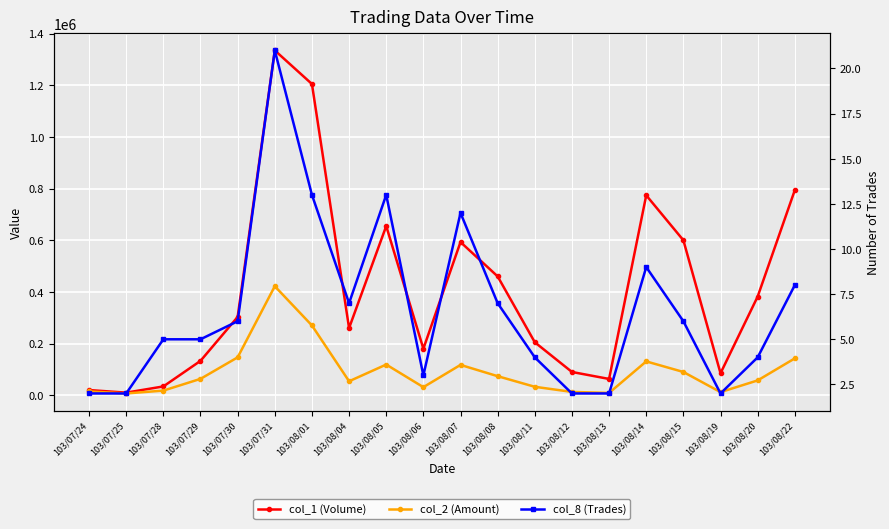

List the labels in order of col_1 (Volume) value, largest first.

103/07/31, 103/08/01, 103/08/22, 103/08/14, 103/08/05, 103/08/15, 103/08/07, 103/08/08, 103/08/20, 103/07/30, 103/08/04, 103/08/11, 103/08/06, 103/07/29, 103/08/12, 103/08/19, 103/08/13, 103/07/28, 103/07/24, 103/07/25